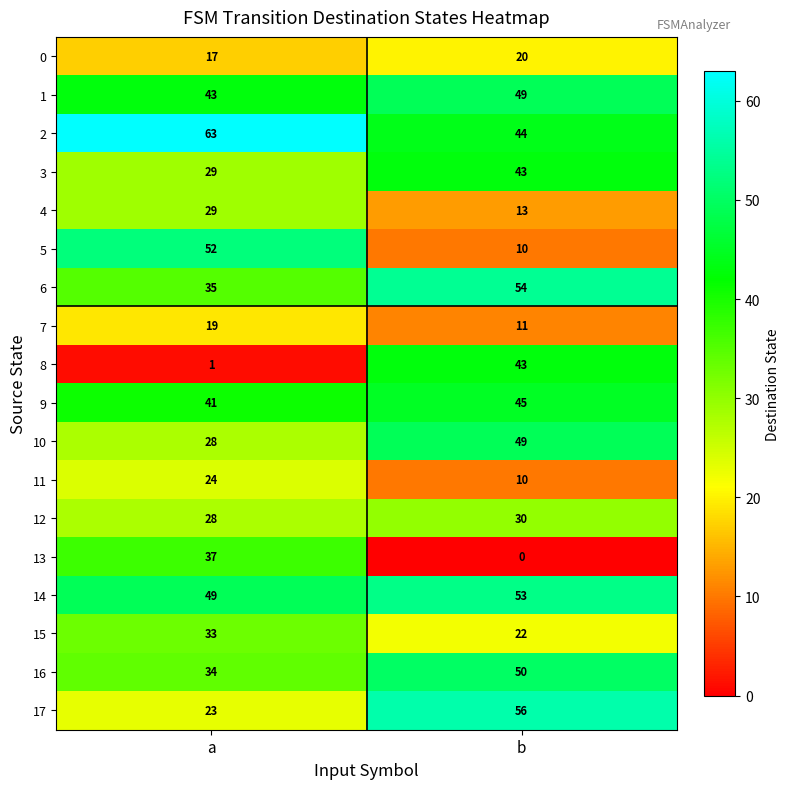

Rank the categories by 5 value from lowest to highest.

b, a